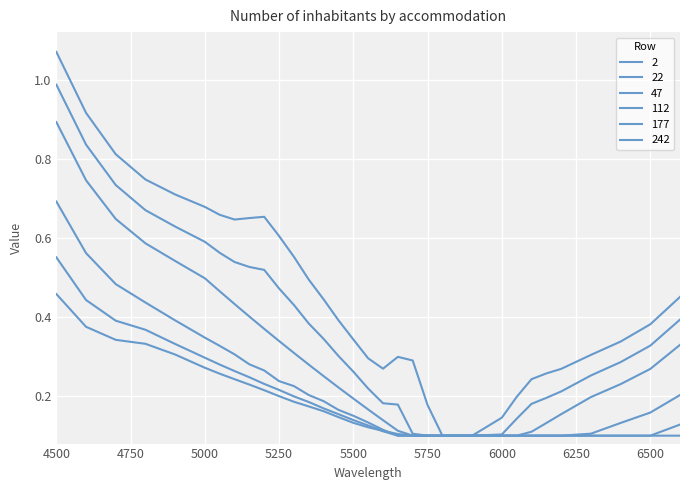

How many lines are shown in the chart?

6